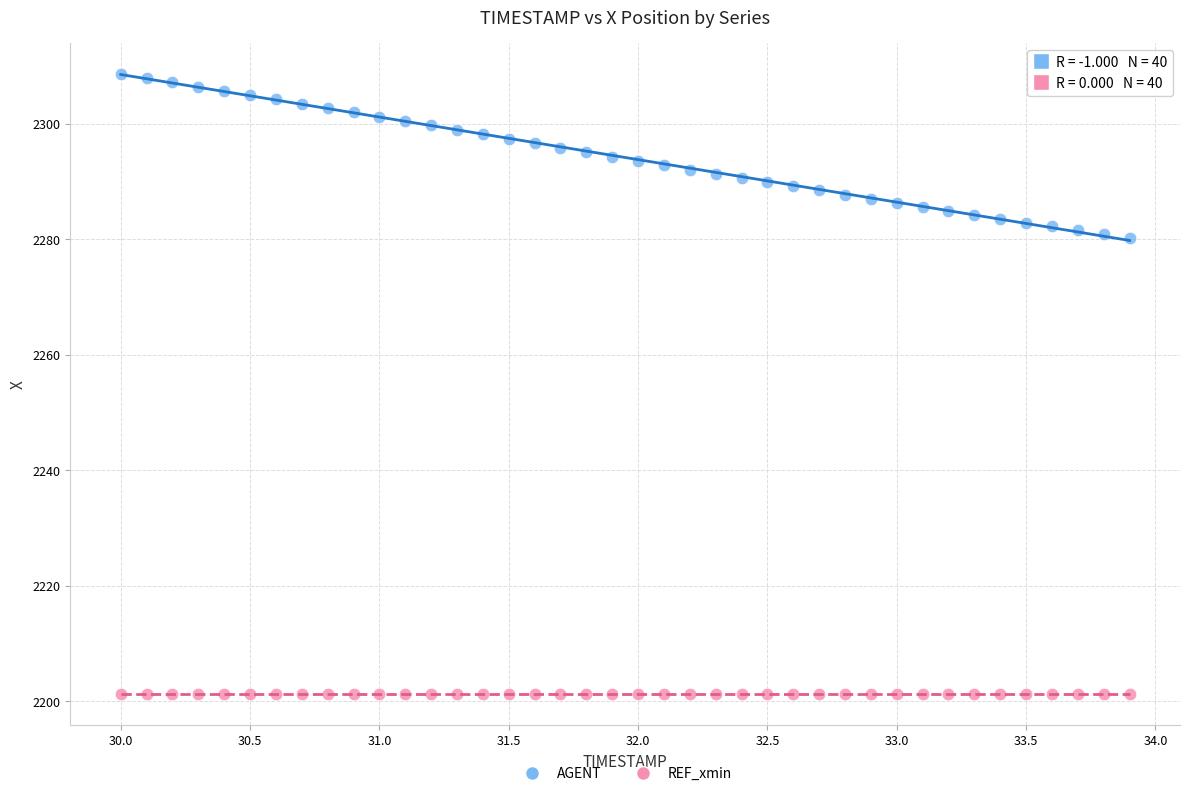

Which series reaches the maximum Y coordinate?

AGENT